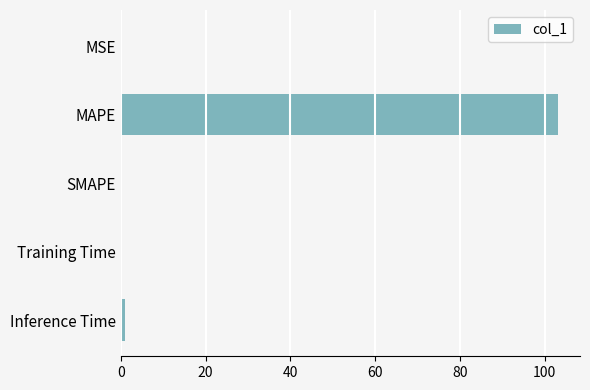

True or false: the data shows 0.0 at MSE.

True